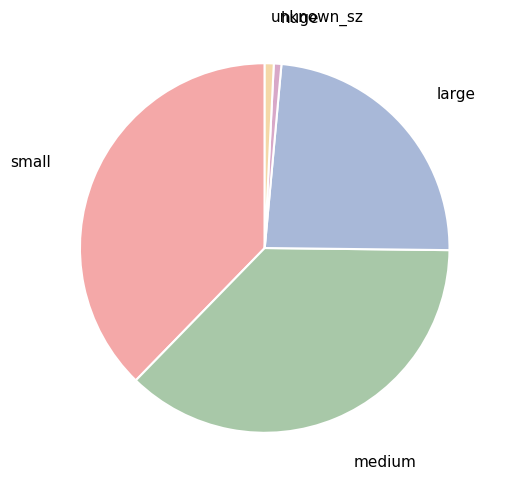

Is there any slice that represents more than half of the pie?

No